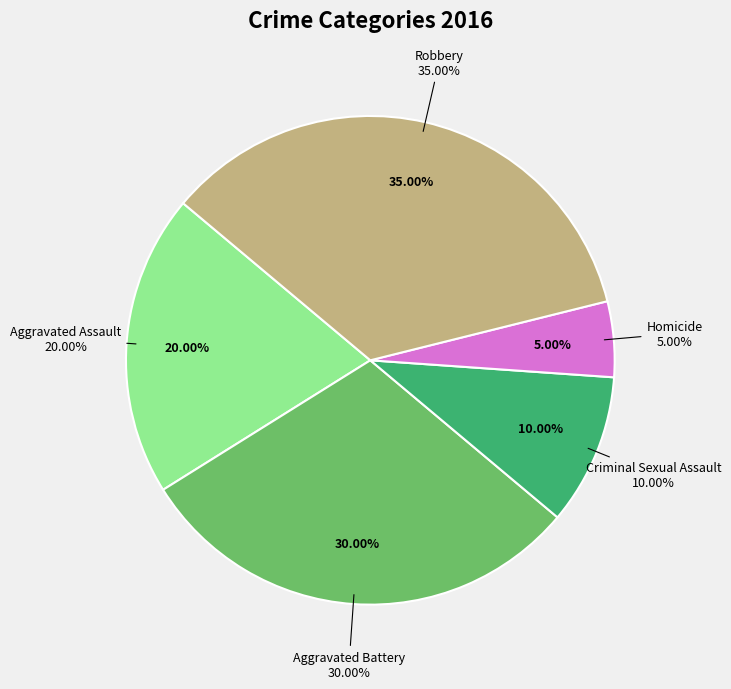

Which slice is the smallest?

Homicide